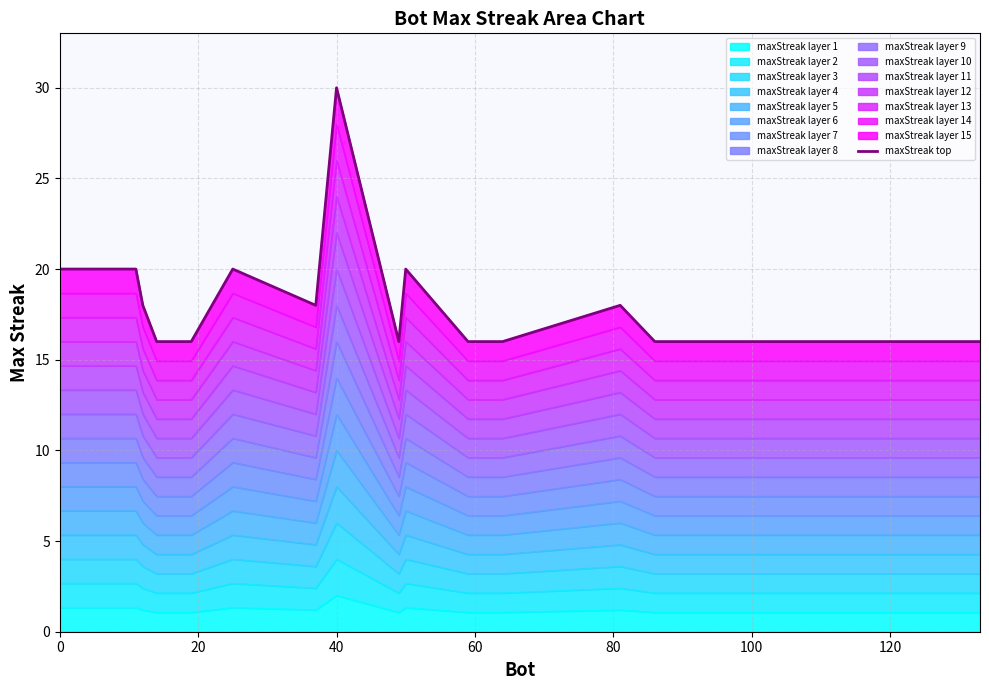

What is the sum of the values at 9 and 19?

36